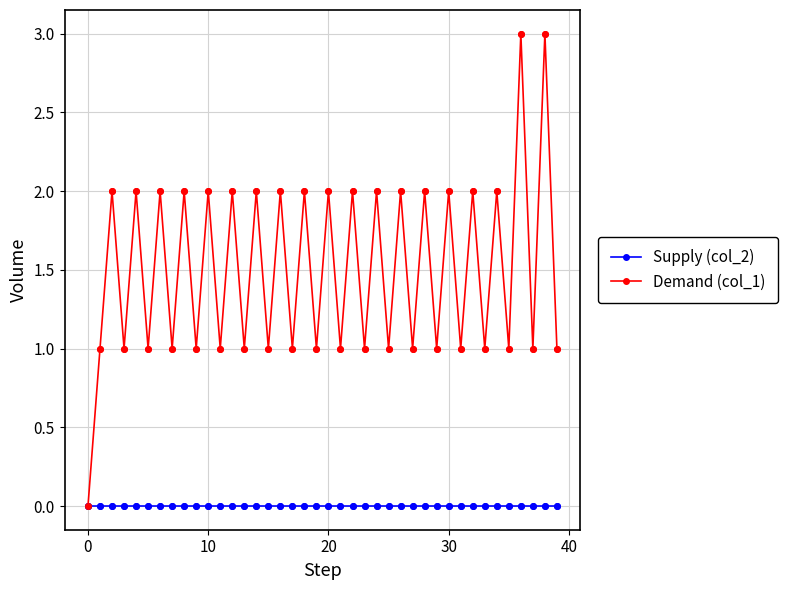

Which series has the widest spread of values?

Demand (col_1)